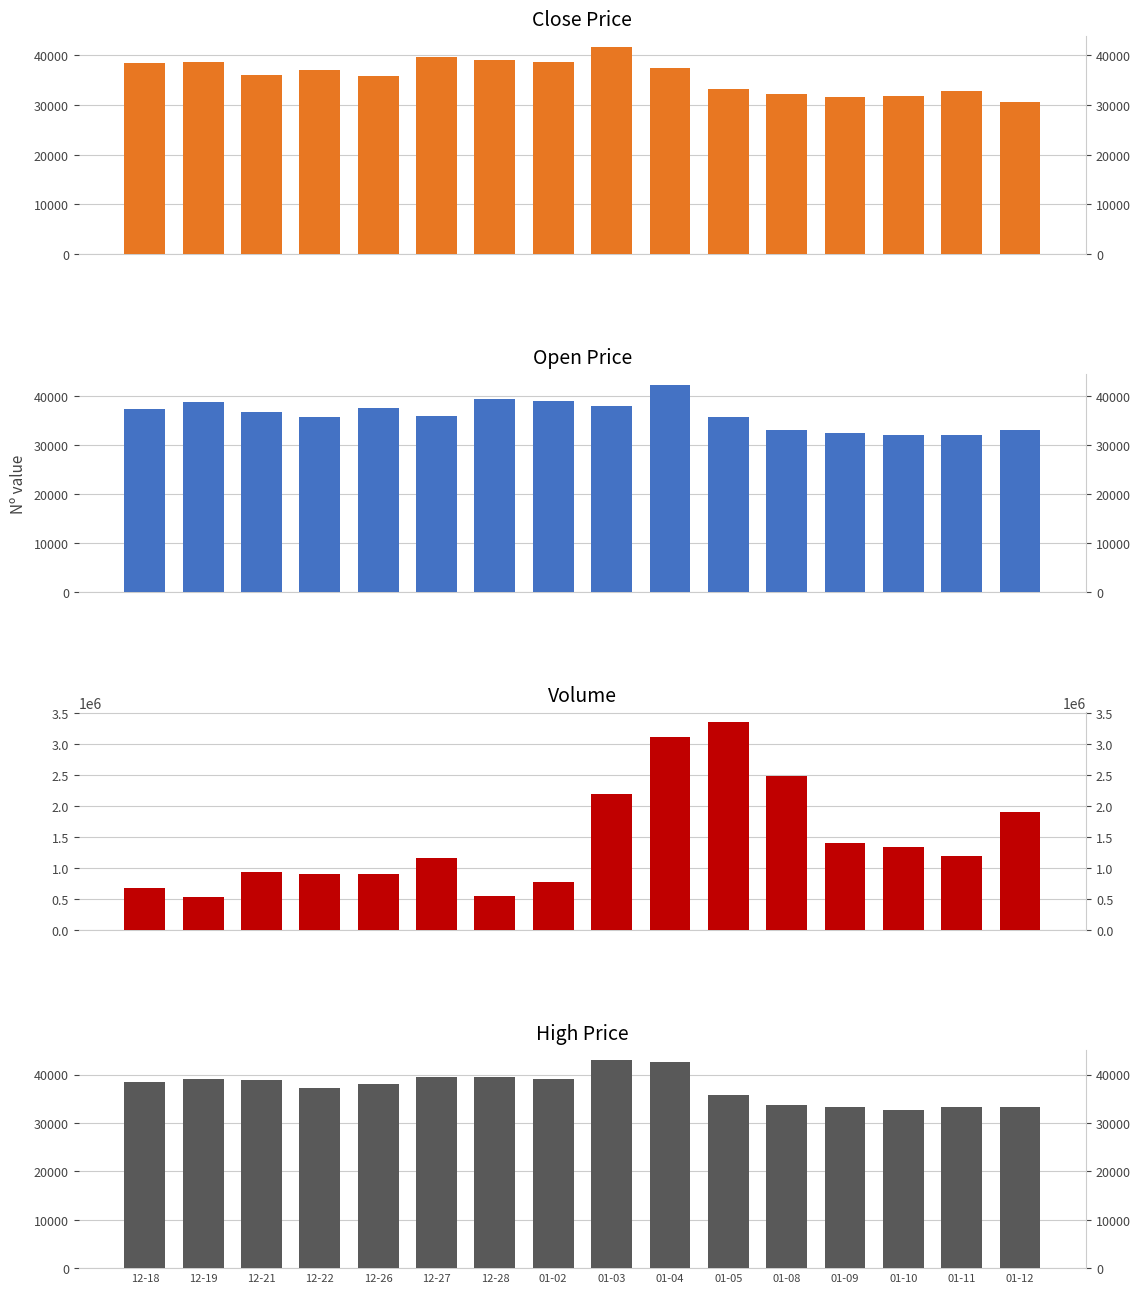

At which label does High reach its peak?

01-03